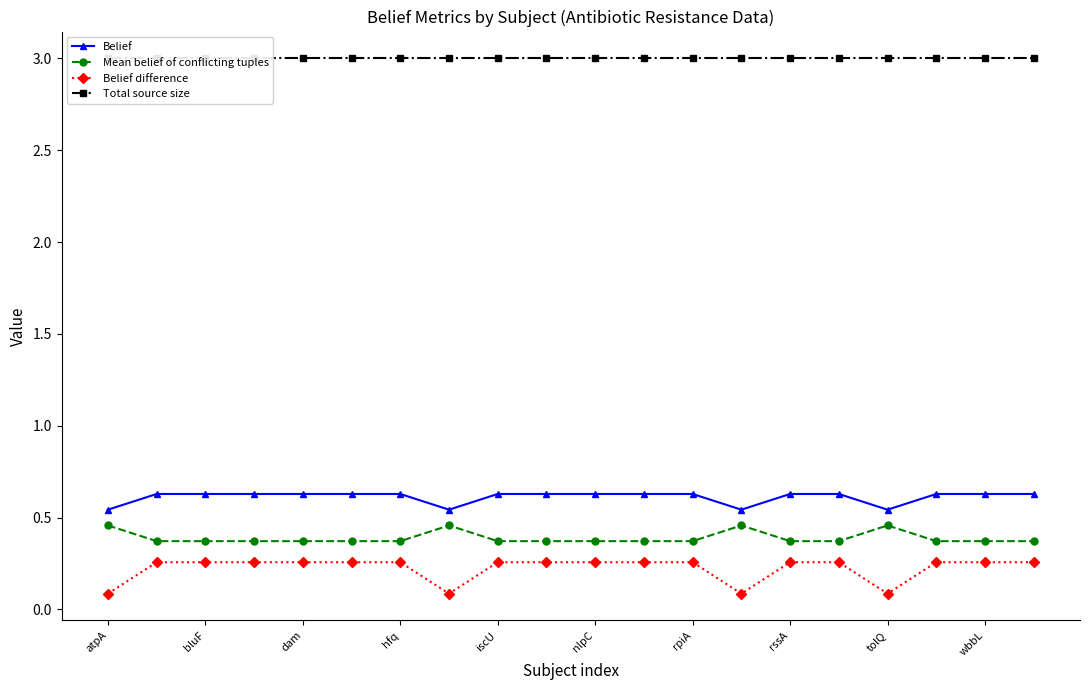

Which category has the lowest value across all series?

atpA